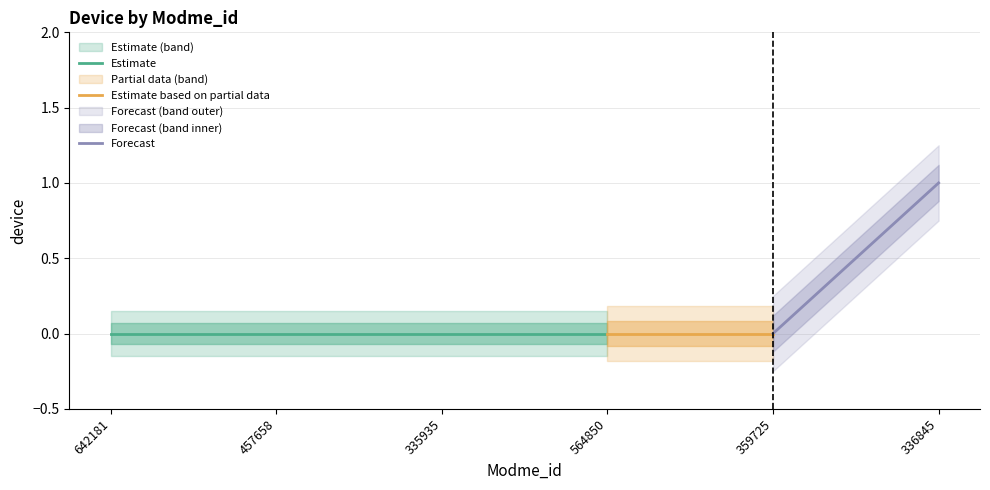

True or false: the data shows -1 at 642181.

False